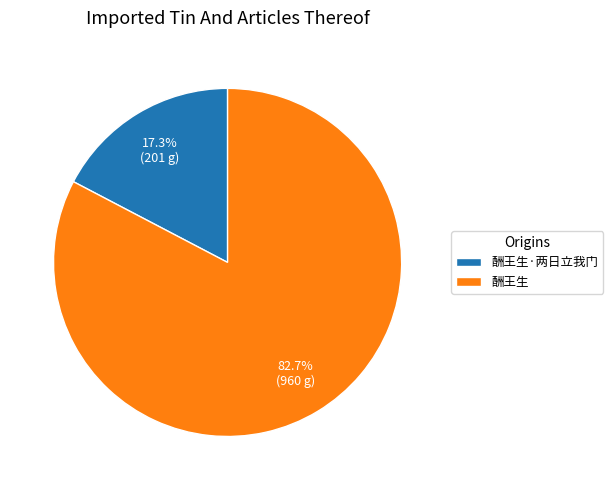

Combined, do 酬王生 and 酬王生·两日立我门 account for over 50%?

Yes